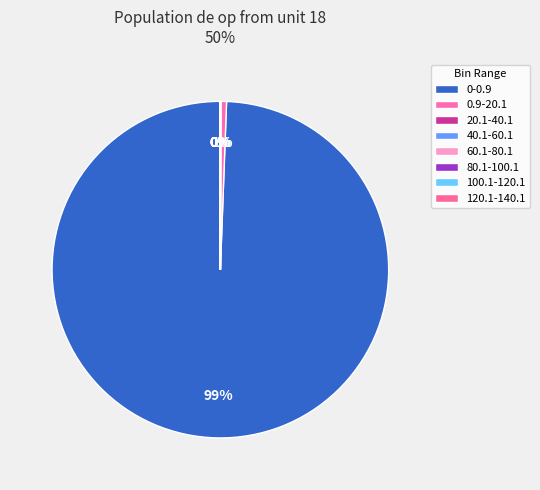

How many segments does this pie chart have?

8